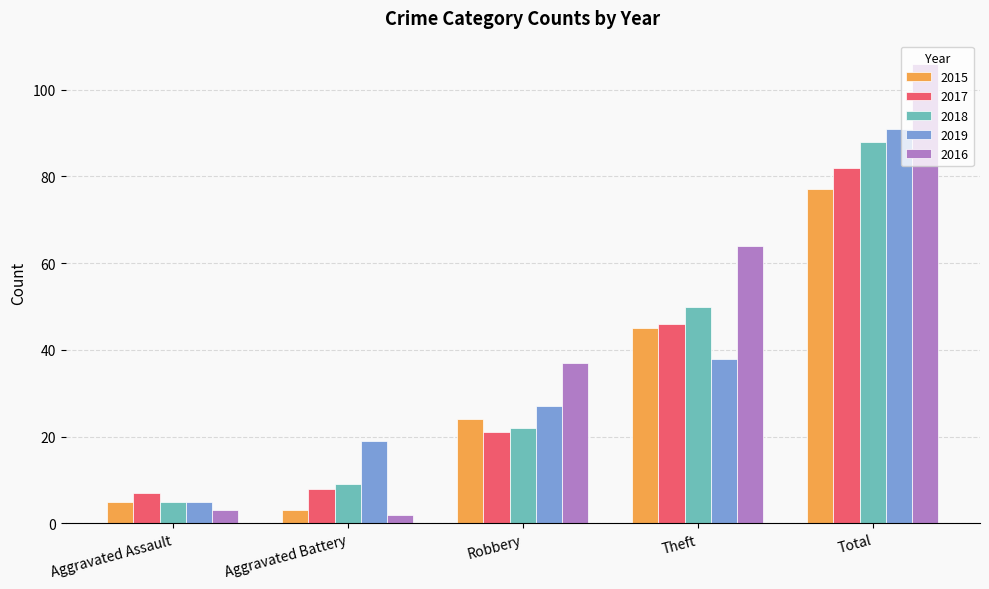

What is the label of the 2nd bar from the right?

Theft